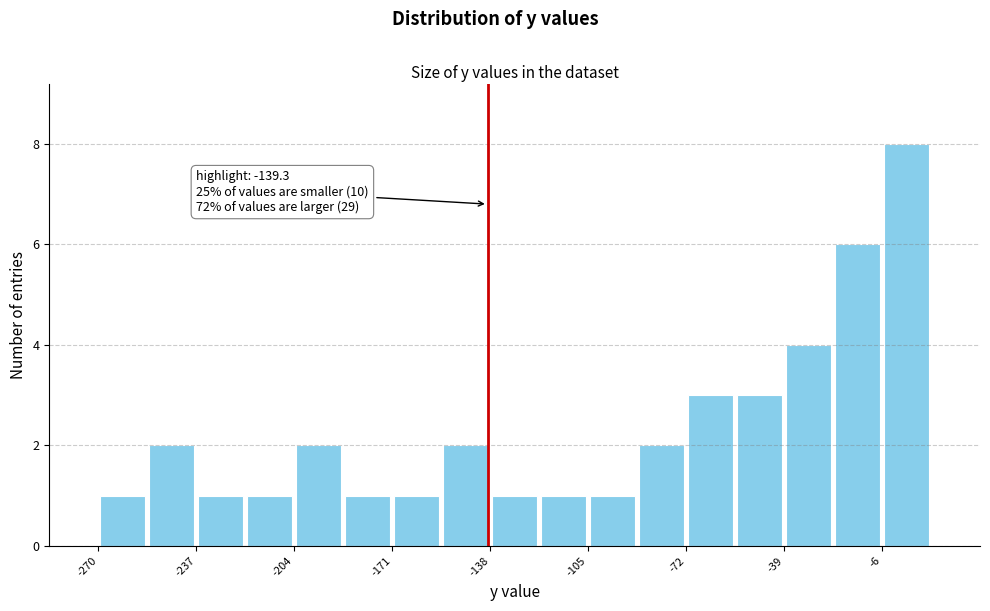

Read against the x-axis, roughly where is the centre of the tallest bar?

0